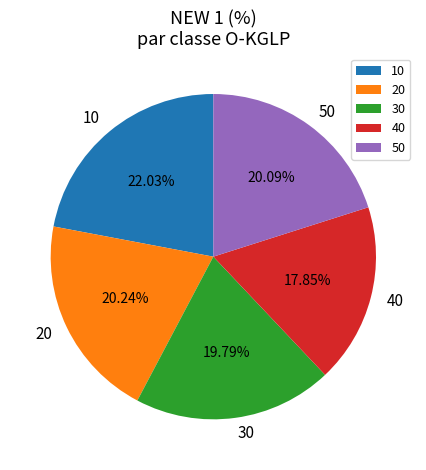

To the nearest percent, what is the difference between the 10 and 50 slice percentages?

2%